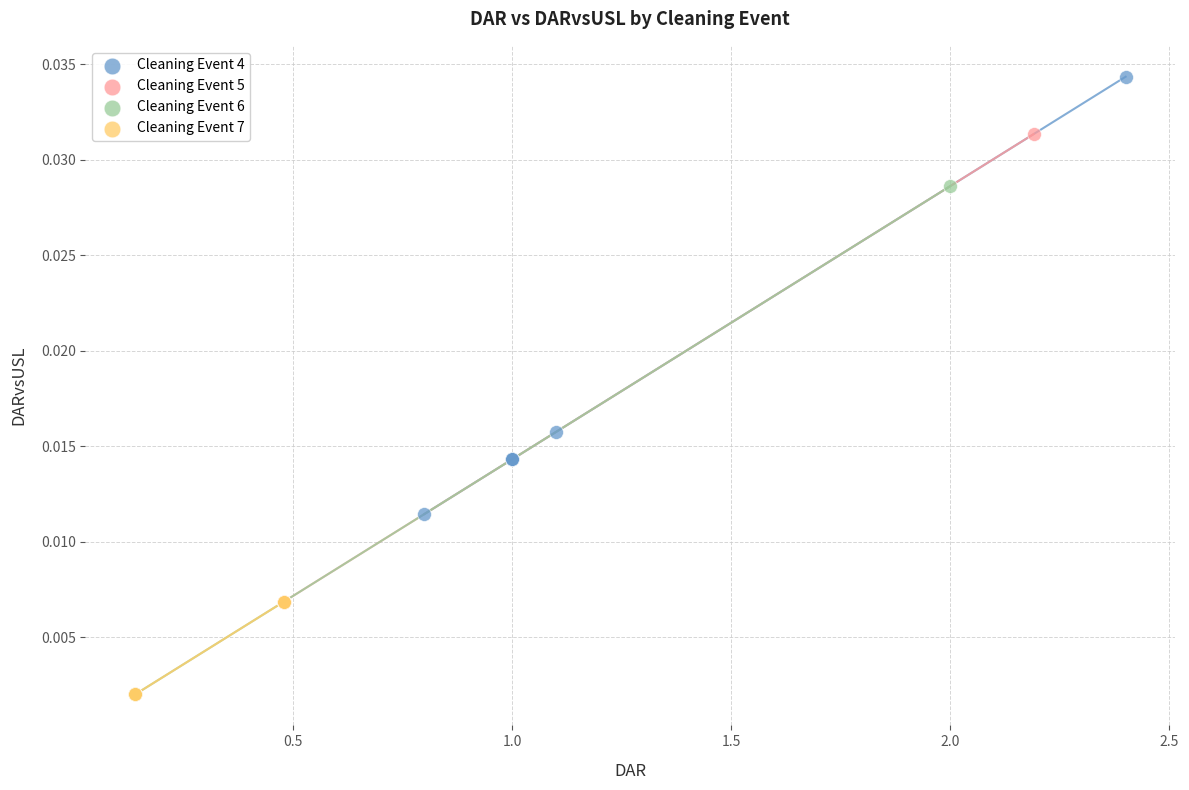

Which series has the largest Y range (max minus min)?

Cleaning Event 6